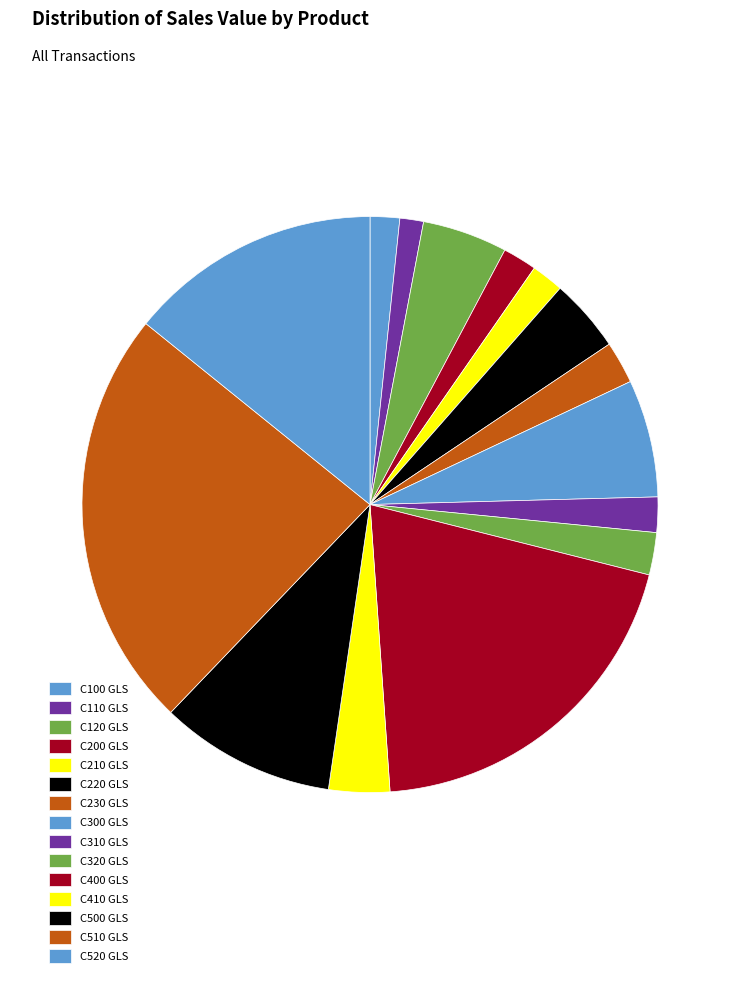

How many slices are in this pie chart?

15